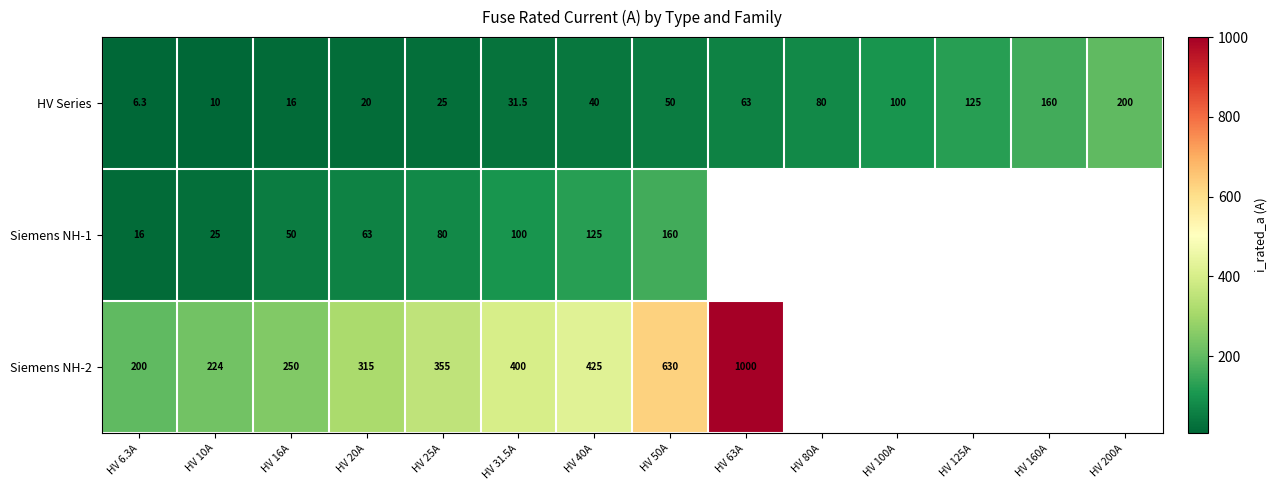

True or false: HV Series has a value of 41.9 at HV 63A.

False